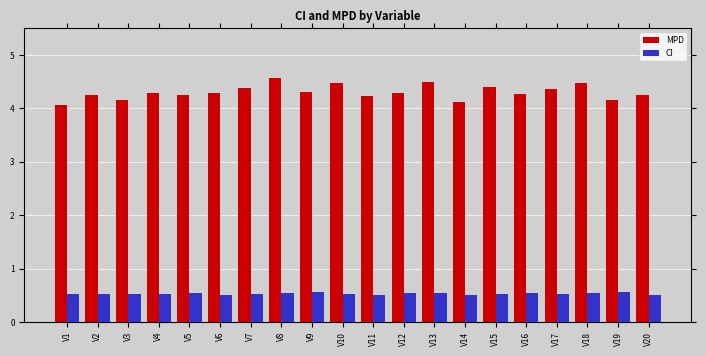

How many CI values are between 0 and 1?

20